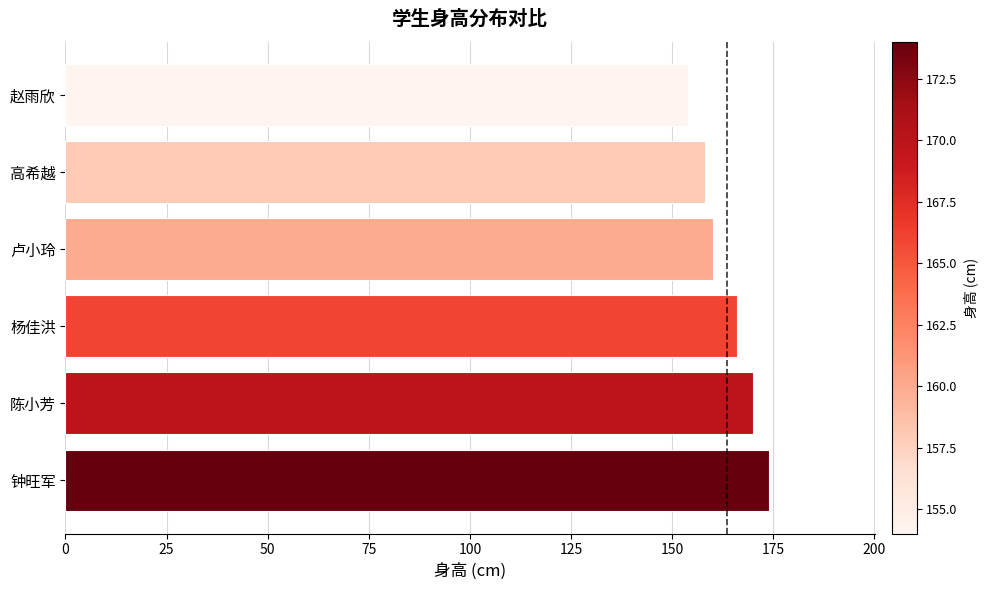

True or false: the data shows 42 at 钟旺军.

False